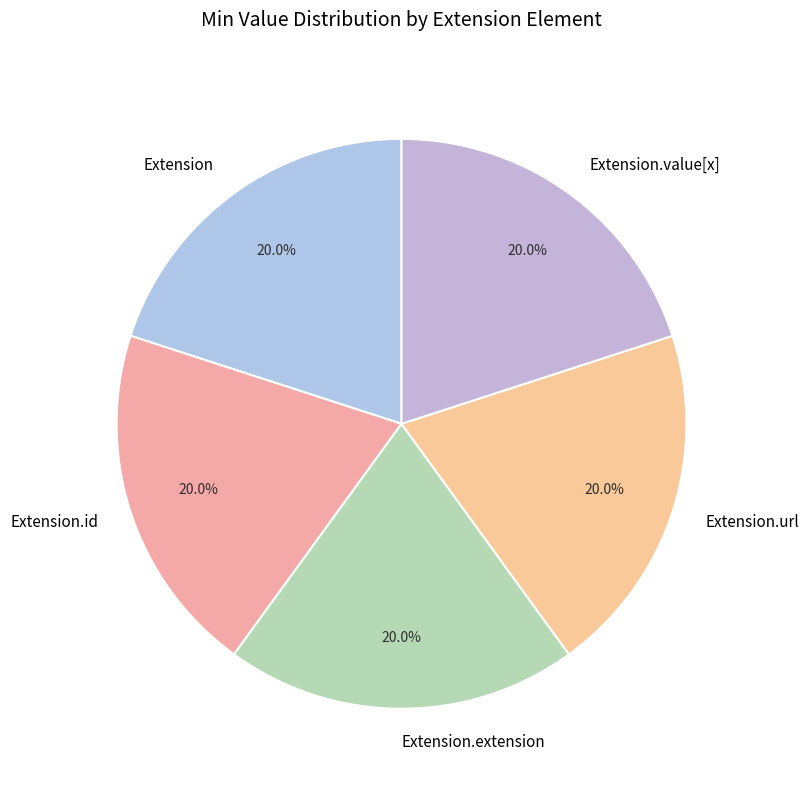

What percentage do Extension.id and Extension.extension together represent?

40.0%